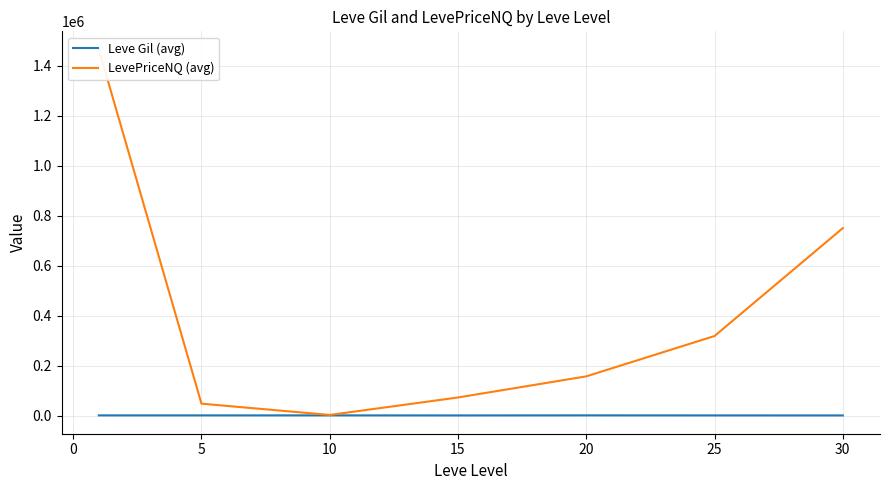

What is the difference between the maximum and minimum values in the LevePriceNQ (avg) series?

1463044.9